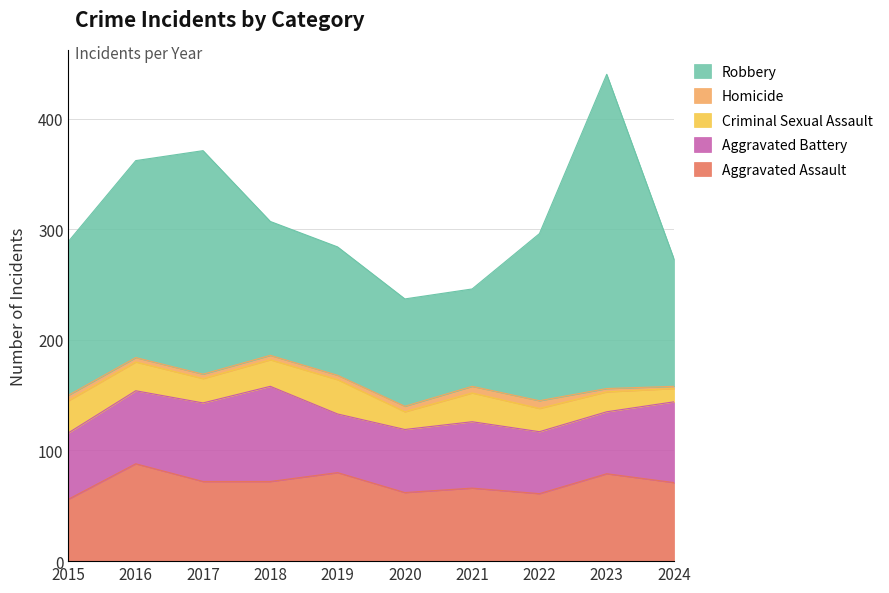

What is the sum of the Aggravated Assault values at 2016 and 2018?

160